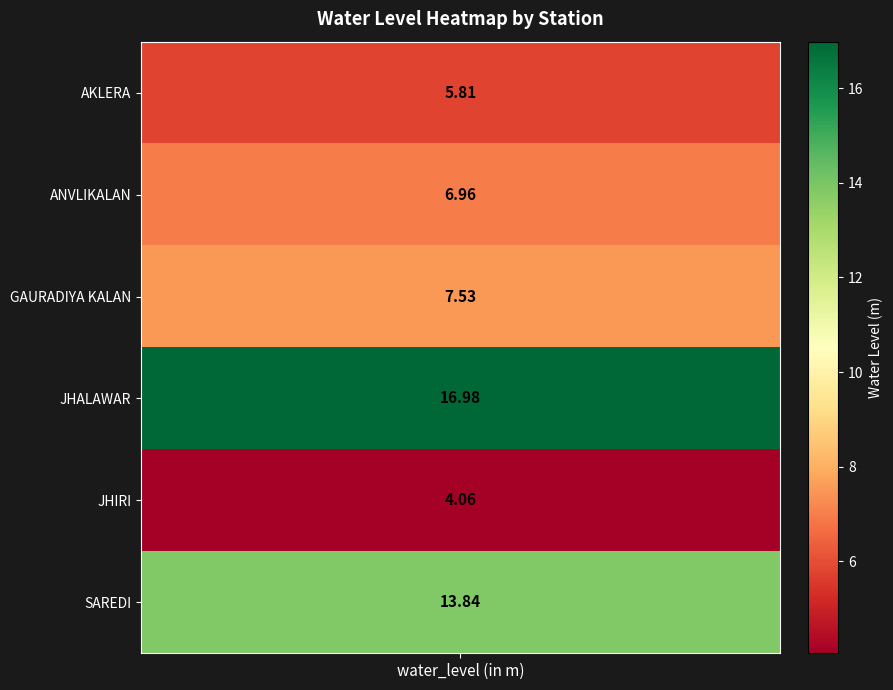

Reading left to right, extract all data points from this chart.

5.8	7.0	7.5	17.0	4.1	13.8